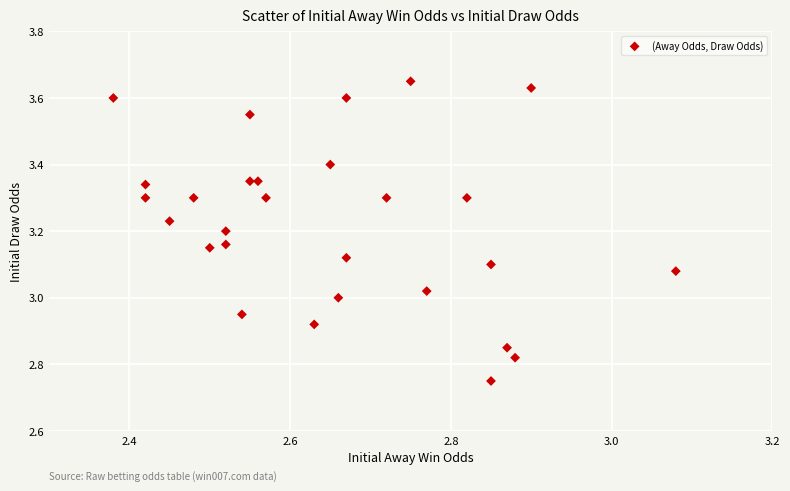

What is the range of Y values (max minus min)?

0.9